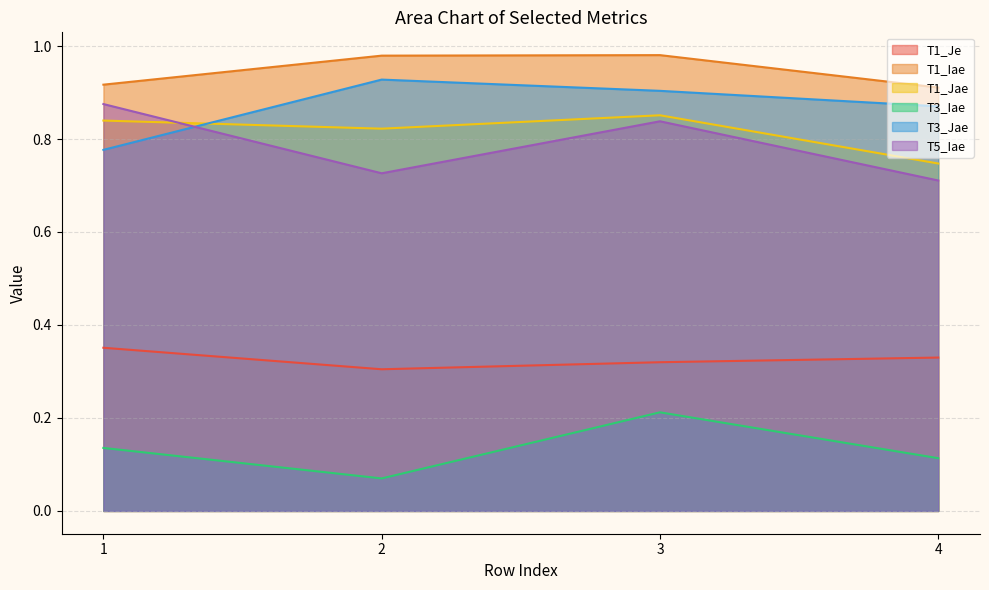

Which category has the highest value across all series?

3